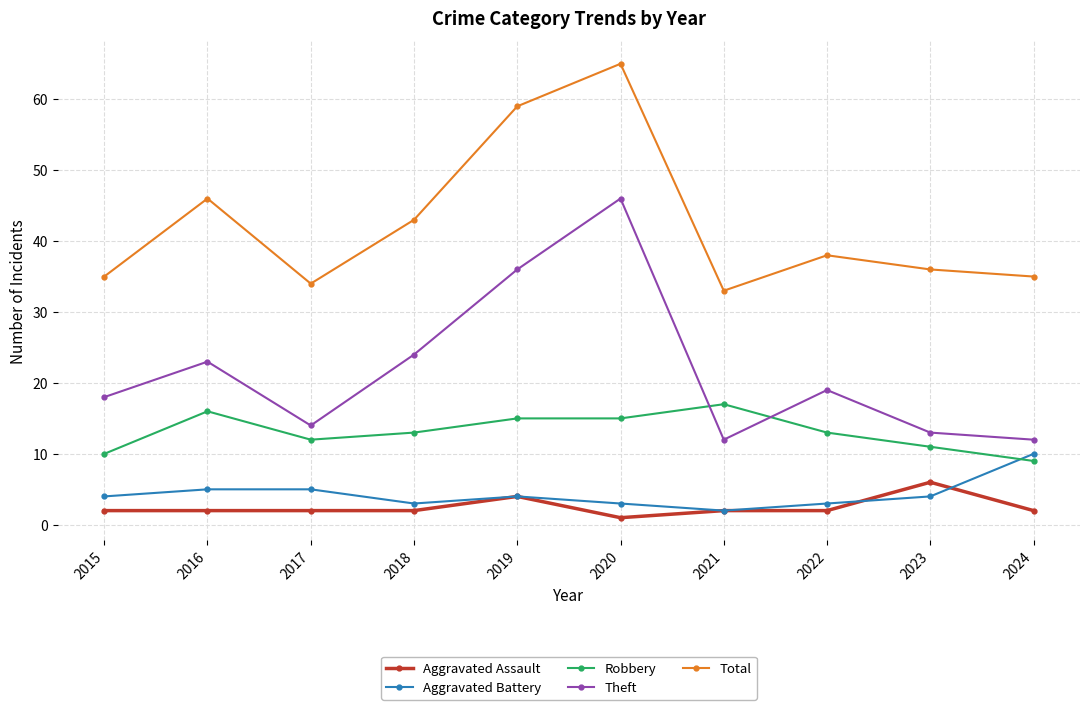

Rank the series at 2024 from highest to lowest value.

Total, Theft, Aggravated Battery, Robbery, Aggravated Assault